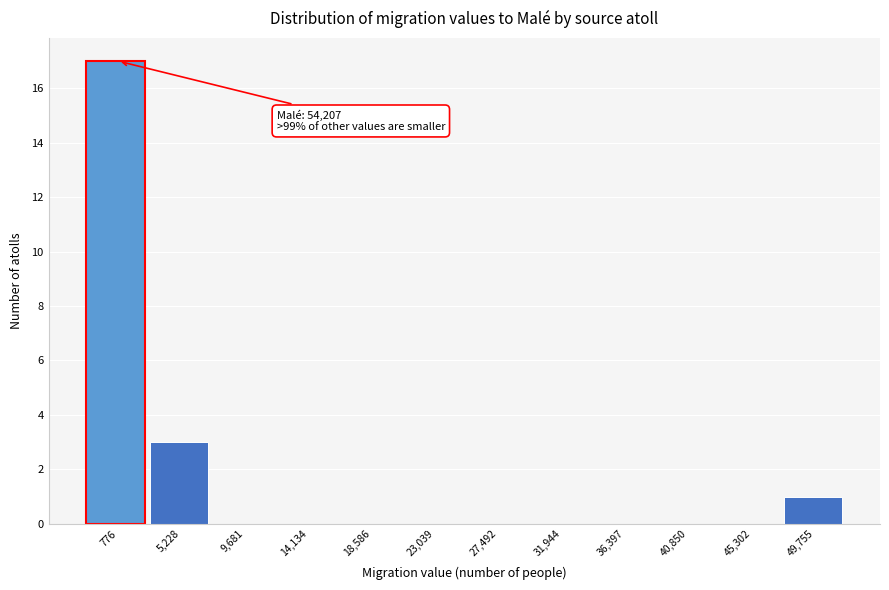

Reading left to right, transcribe all the data shown in this chart.

776=17	5,228=3	9,681=0	14,134=0	18,586=0	23,039=0	27,492=0	31,944=0	36,397=0	40,850=0	45,302=0	49,755=1